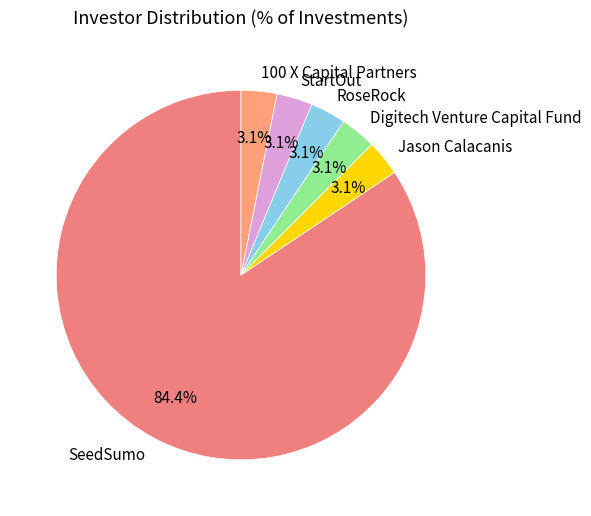

To the nearest percent, what is the combined percentage of Jason Calacanis and RoseRock?

6%